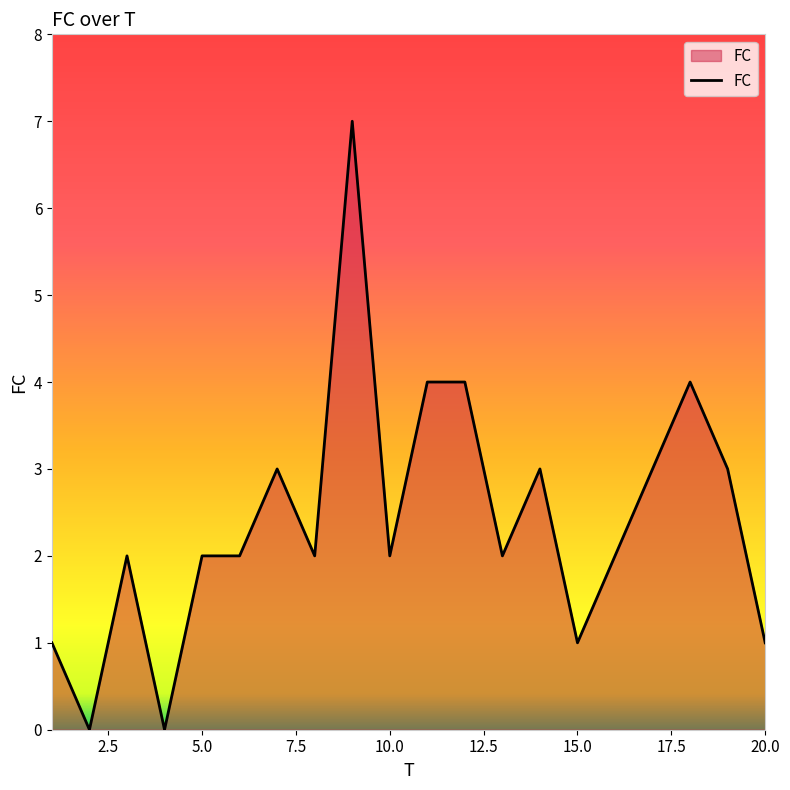

What is the greatest value displayed?

7